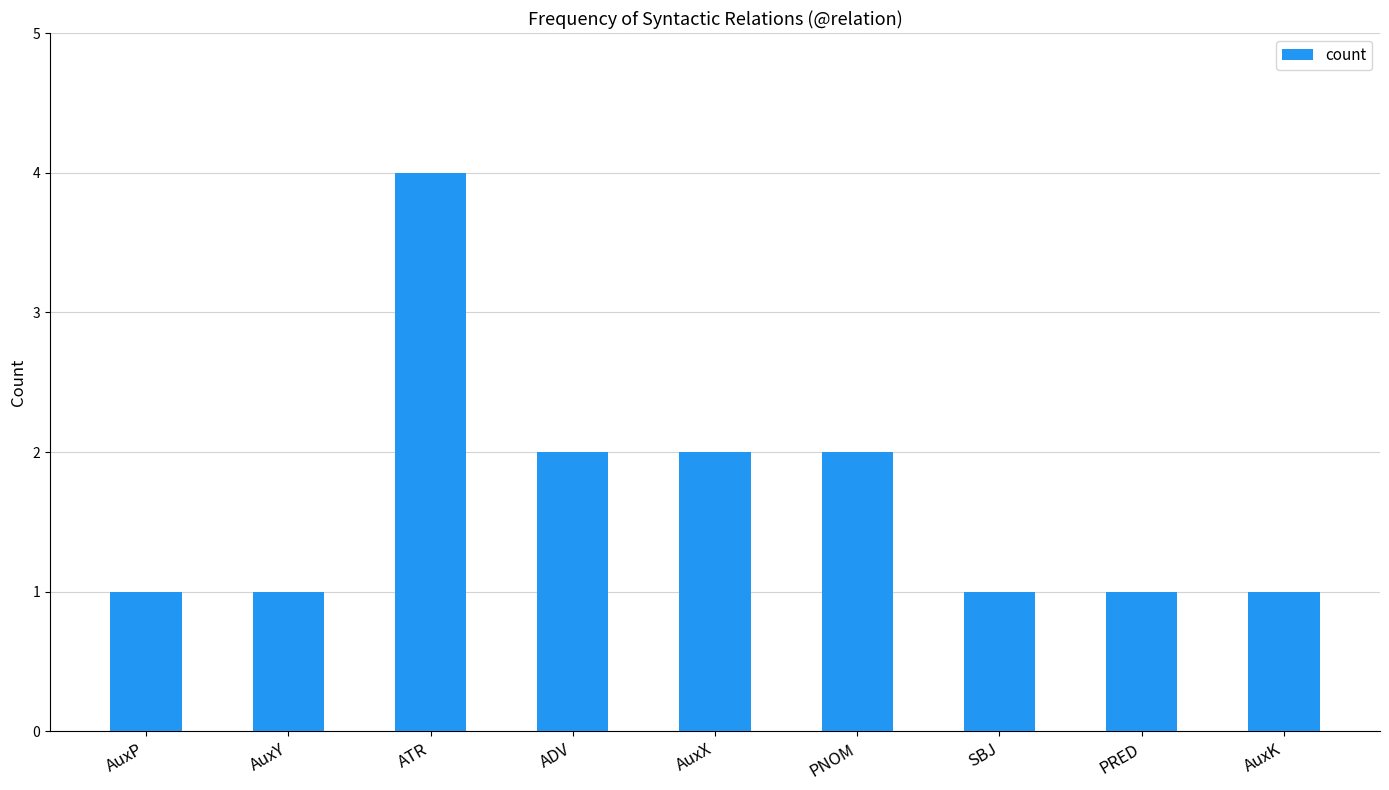

Does the chart contain stacked bars?

No